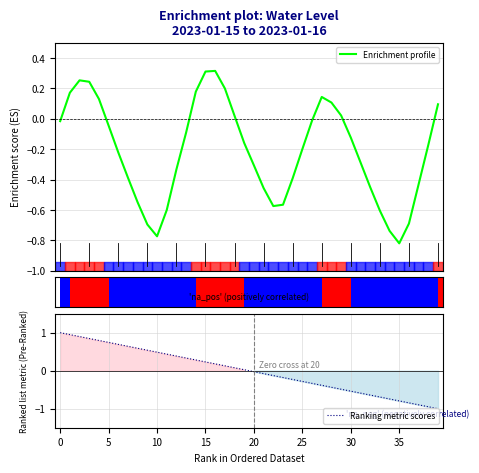

True or false: Ranking metric scores has a value of 0.4 at 5.

False